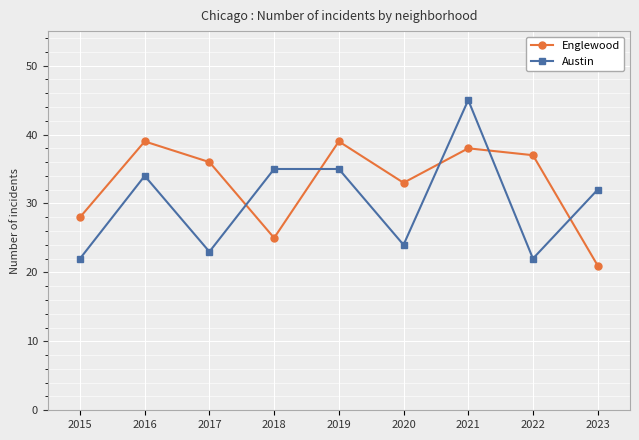

The value of Englewood at 2019 is 11. True or false?

False